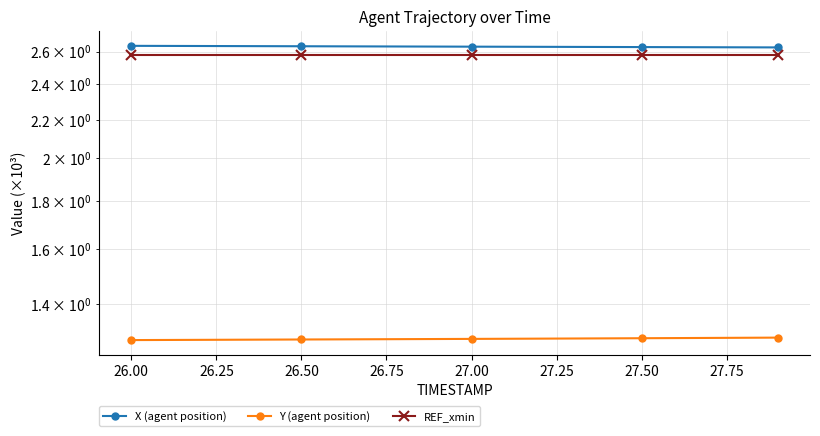

True or false: Y (agent position) and X (agent position) cross at least once.

False